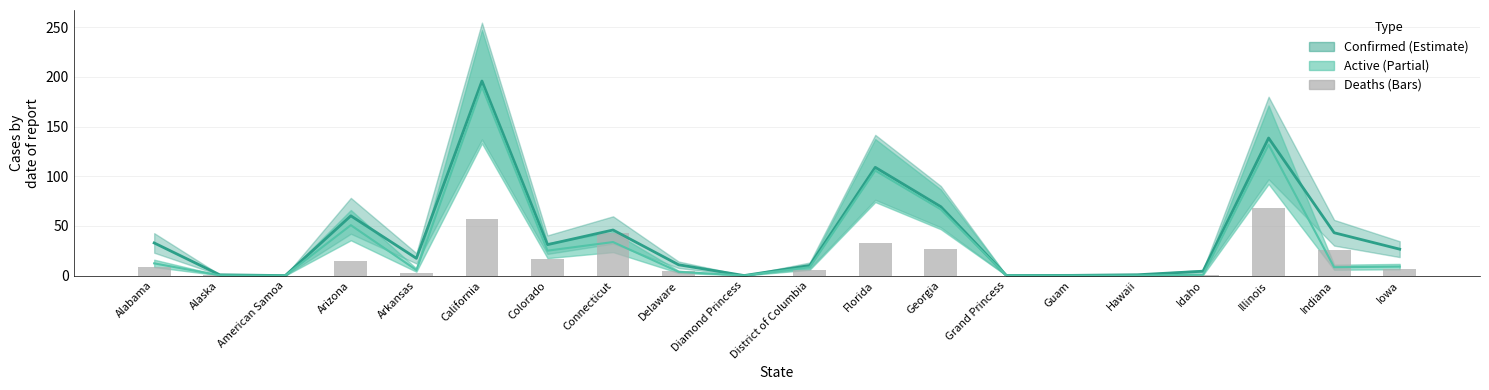

Rank the categories by Deaths value from lowest to highest.

American Samoa, Diamond Princess, Grand Princess, Guam, Alaska, Hawaii, Idaho, Arkansas, Delaware, District of Columbia, Iowa, Alabama, Arizona, Colorado, Indiana, Georgia, Florida, Connecticut, California, Illinois